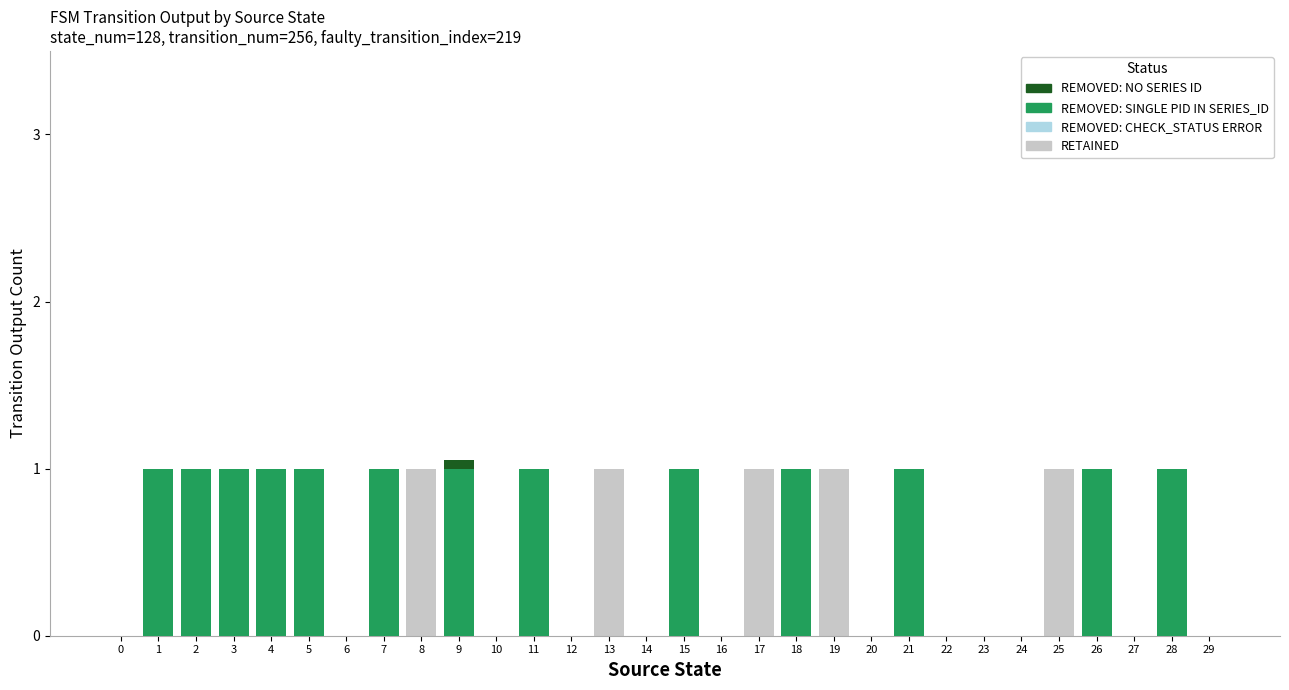

How many RETAINED values are between 0 and 1?

30